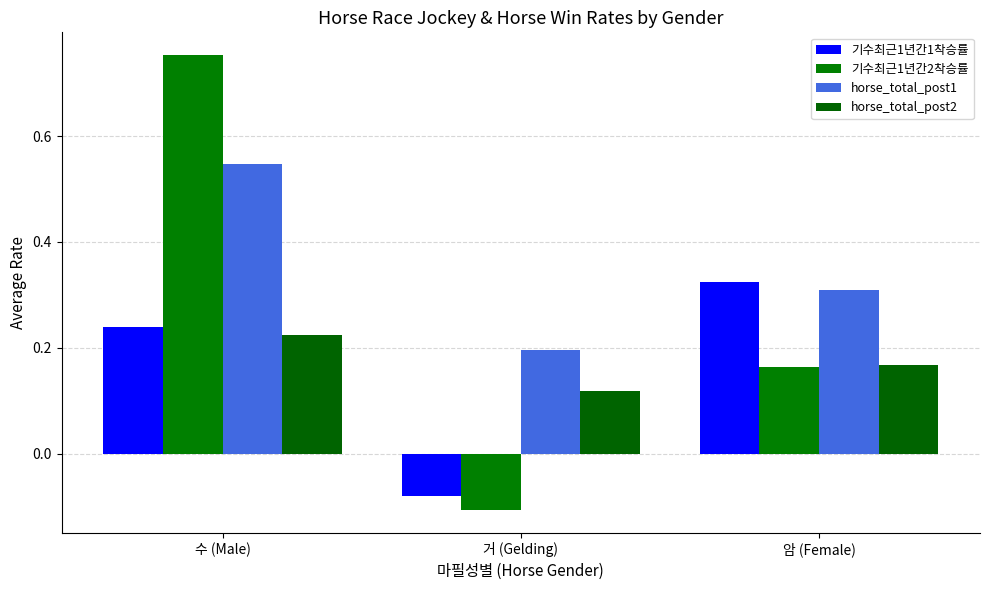

Which category has the highest value across all series?

수 (Male)